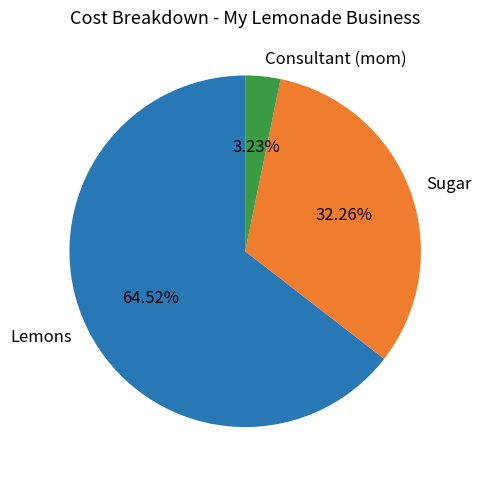

What percentage is the Sugar slice, to the nearest percent?

32%